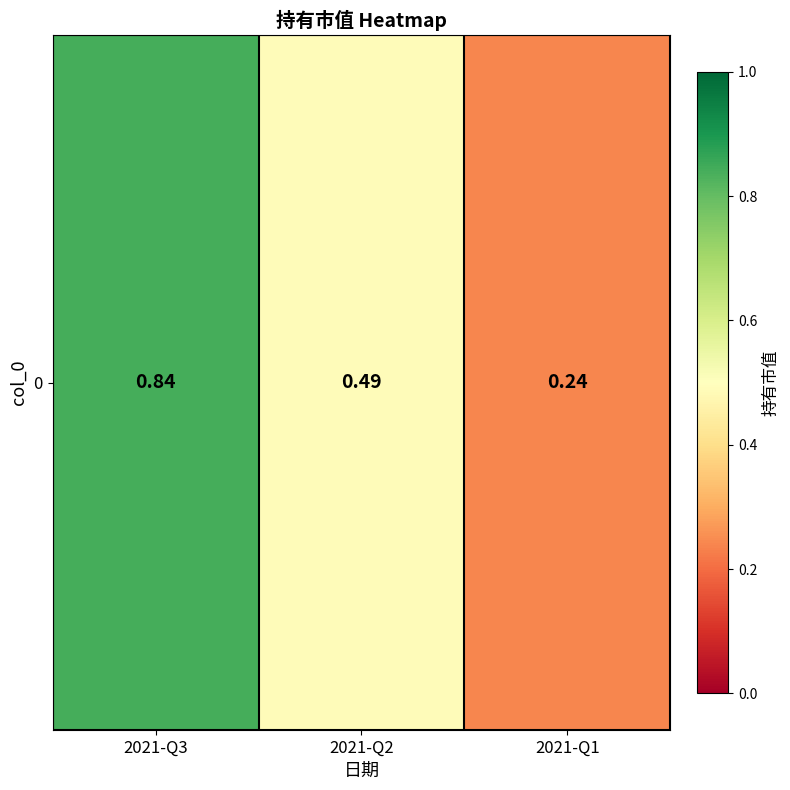

Reading left to right, what are all the values shown in this chart?

2021-Q3=0.8	2021-Q2=0.5	2021-Q1=0.2